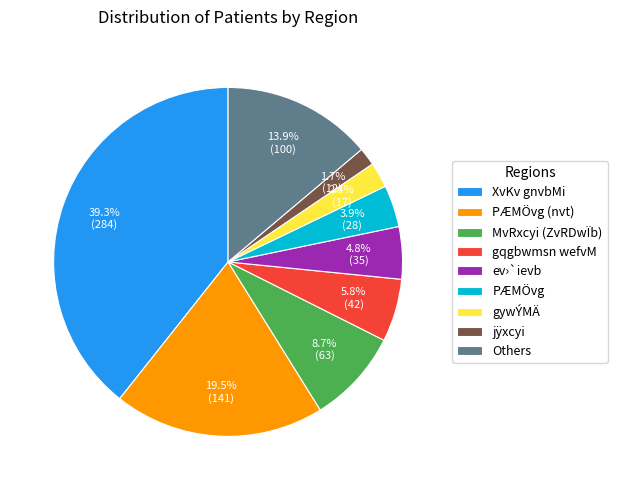

Rank the categories by value from lowest to highest.

jÿxcyi, gywÝMÄ, PÆMÖvg, ev›`ievb, gqgbwmsn wefvM, MvRxcyi (ZvRDwÏb), Others, PÆMÖvg (nvt), XvKv gnvbMi